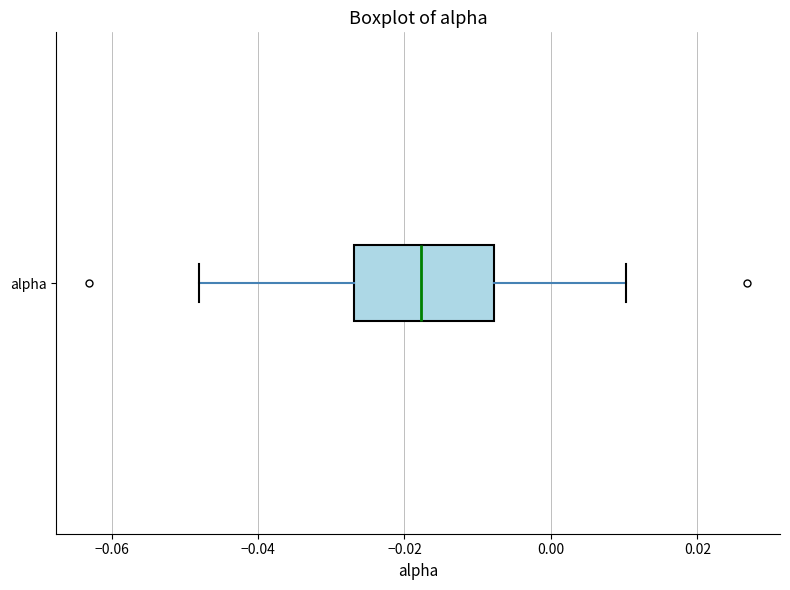

Read this box plot against the x-axis: the position of the median line, the range covered by the box, and the ends of both whiskers. The values are not printed on the chart, so give them approximately, as read against the axis.

median -0.018, box -0.026 to -0.008, whiskers -0.048 to 0.010